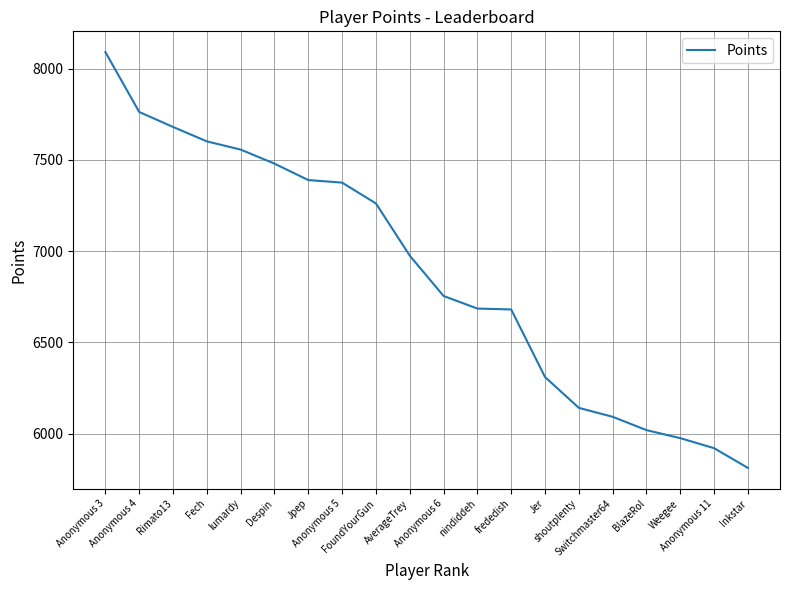

What is the smallest value displayed?

5812